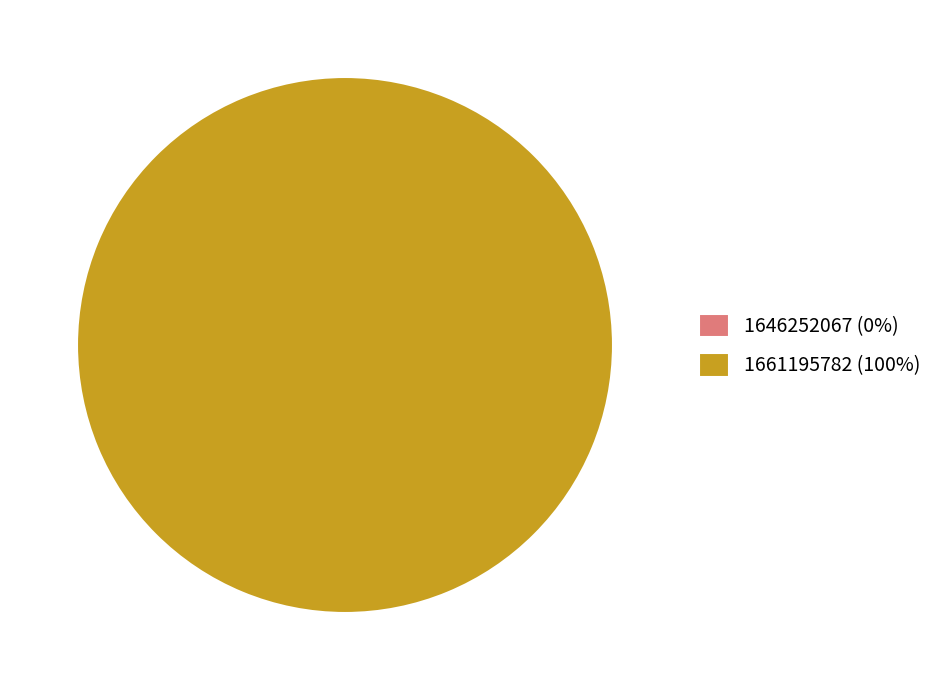

To the nearest percent, what portion does 1661195782 represent?

100%